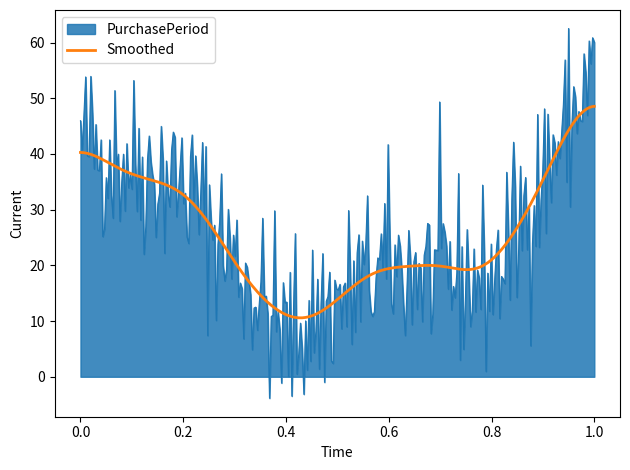

Which series has the largest range (max minus min)?

PurchasePeriod